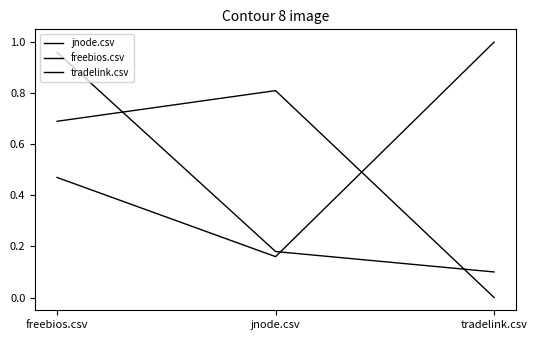

Which has a higher value, jnode.csv or tradelink.csv?

jnode.csv